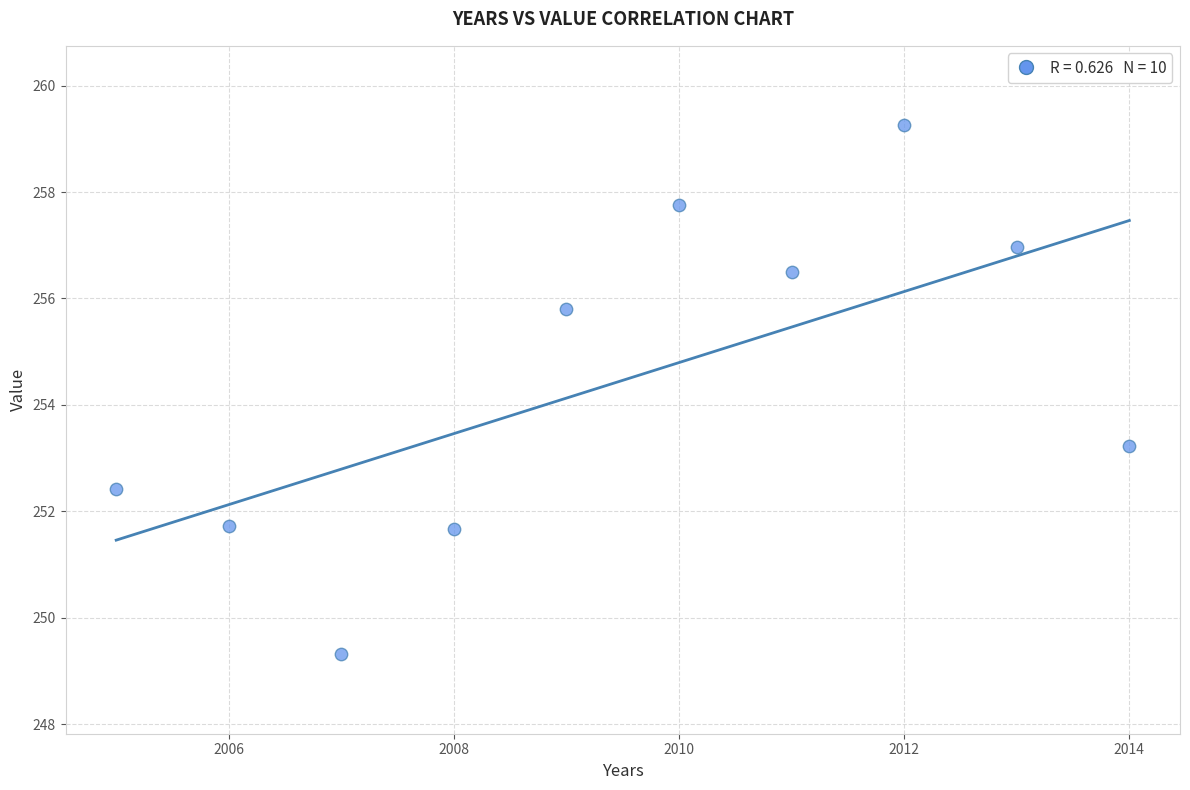

What is the range of X values (max minus min)?

9.0